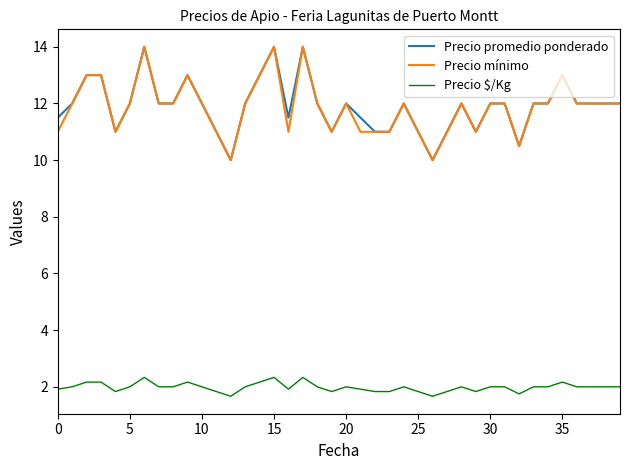

True or false: Precio promedio ponderado and Precio $/Kg cross at least once.

False